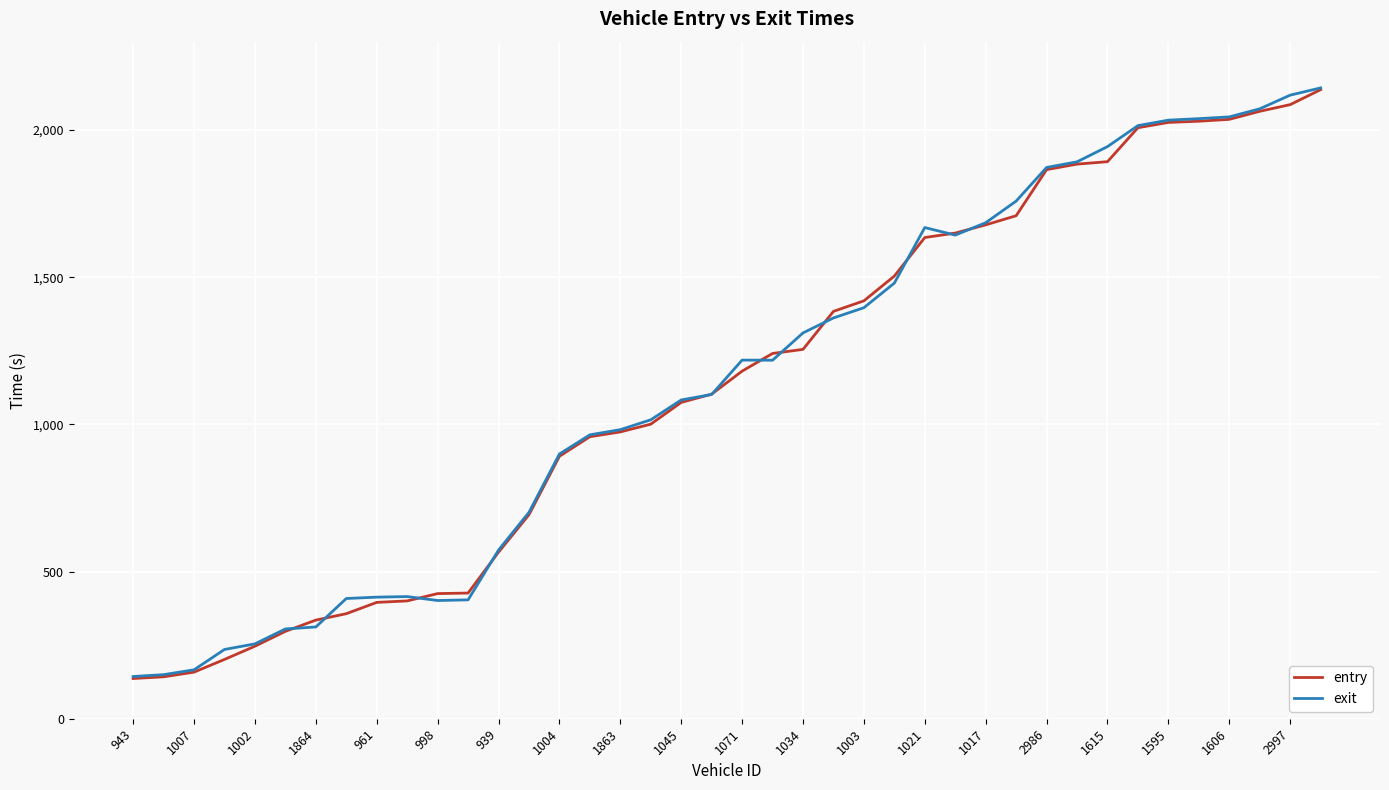

What is the minimum value for entry?

136.6